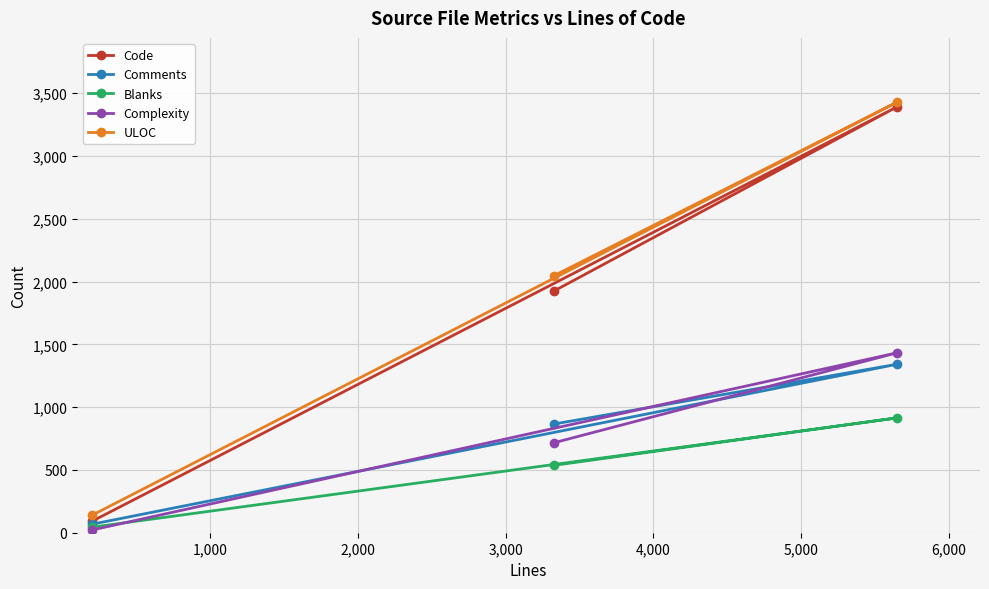

How many values in the ULOC series are below 2048?

1